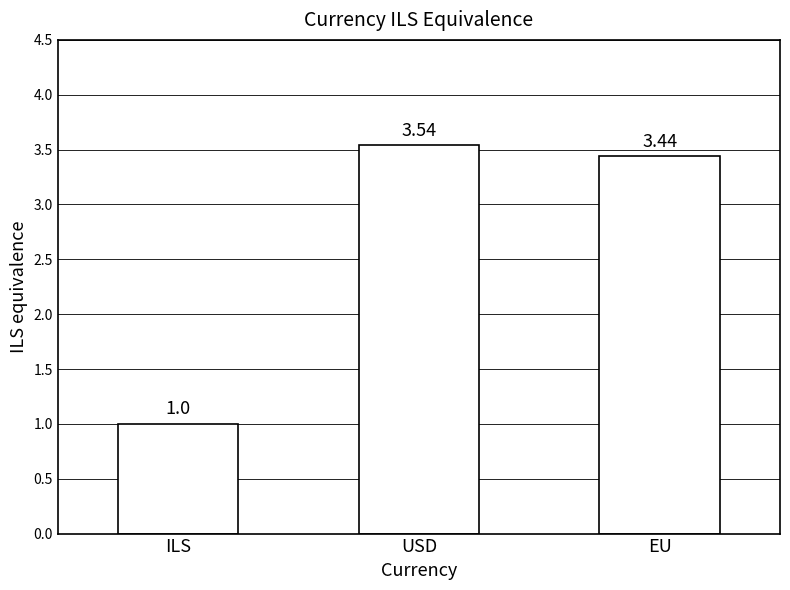

Read the value at ILS.

1.0